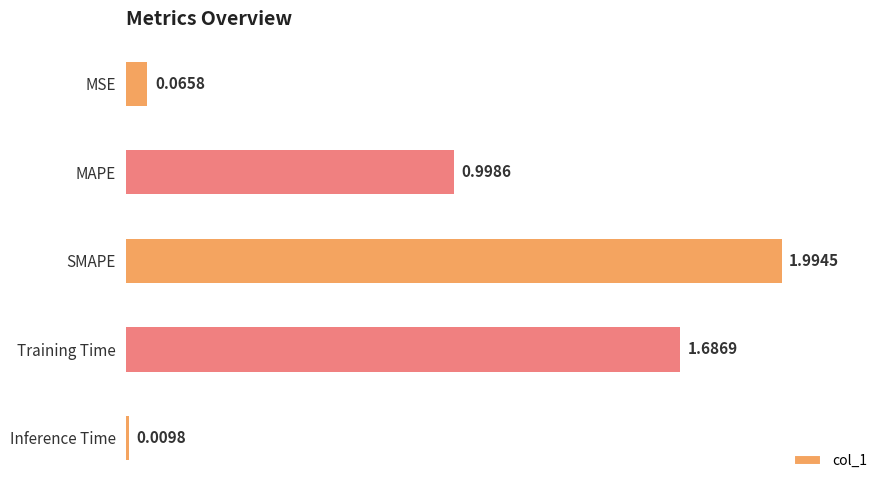

At which category does the chart reach its minimum across all series?

Inference Time